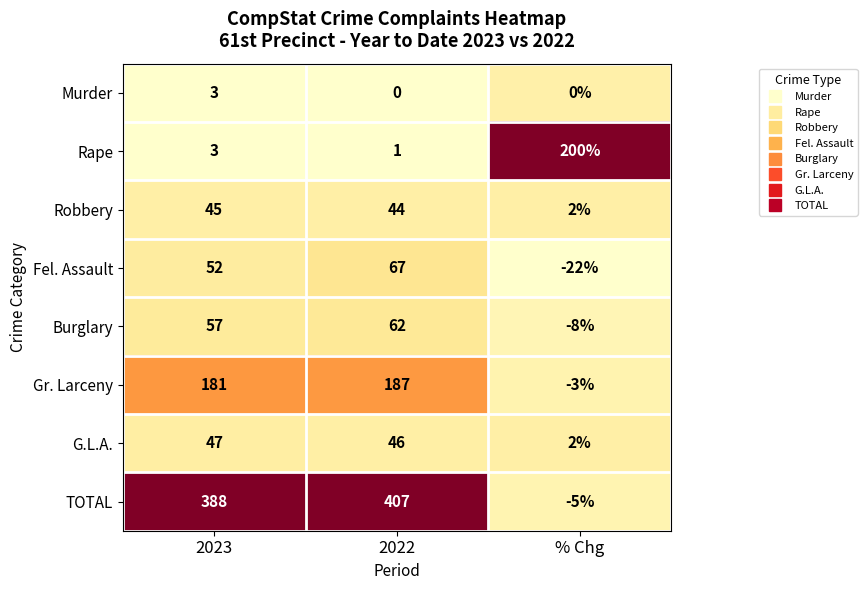

Reading right to left, what are all the values shown in this chart?

Murder: % Chg=0	2022=0	2023=3
Rape: % Chg=200	2022=1	2023=3
Robbery: % Chg=2	2022=44	2023=45
Fel. Assault: % Chg=-22	2022=67	2023=52
Burglary: % Chg=-8	2022=62	2023=57
Gr. Larceny: % Chg=-3	2022=187	2023=181
G.L.A.: % Chg=2	2022=46	2023=47
TOTAL: % Chg=-5	2022=407	2023=388